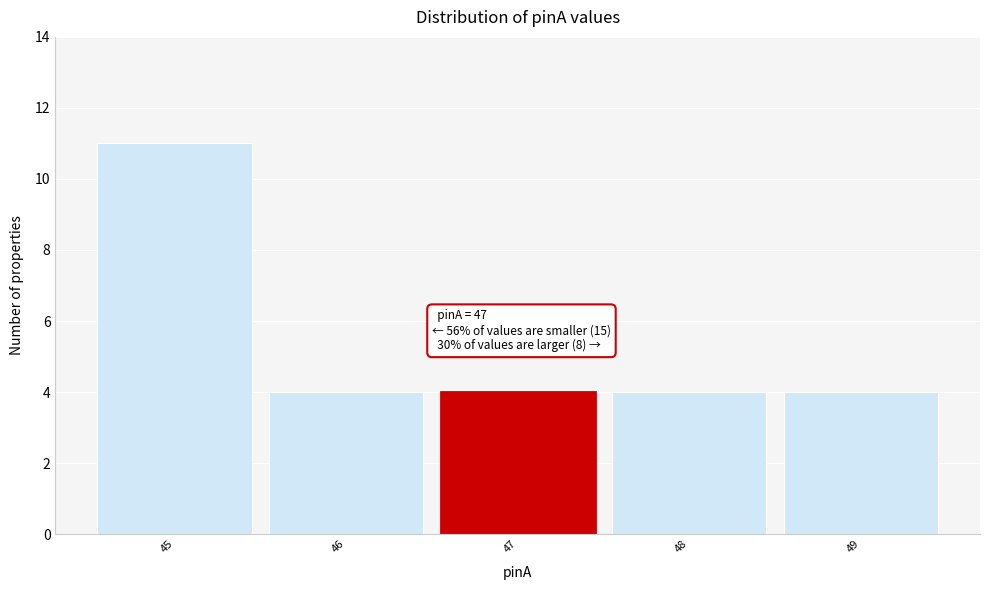

Over which range of the x-axis is the bar tallest?

44.5 to 45.5